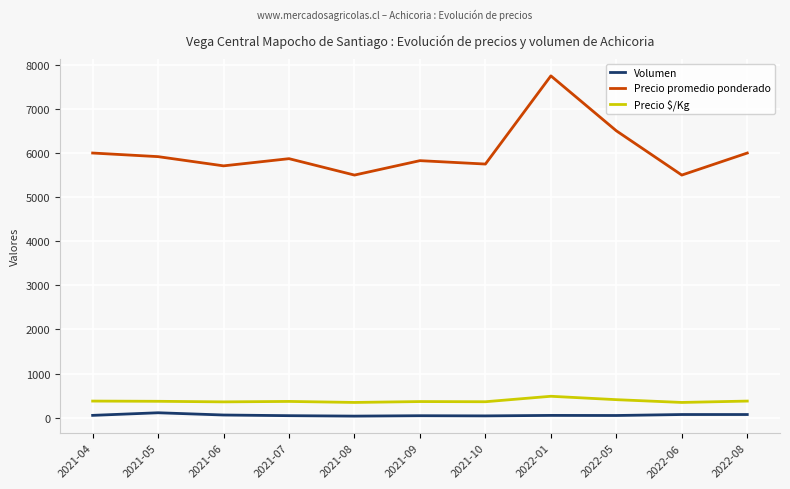

In Volumen, how many points are lower than both neighbors (excluding endpoints)?

3